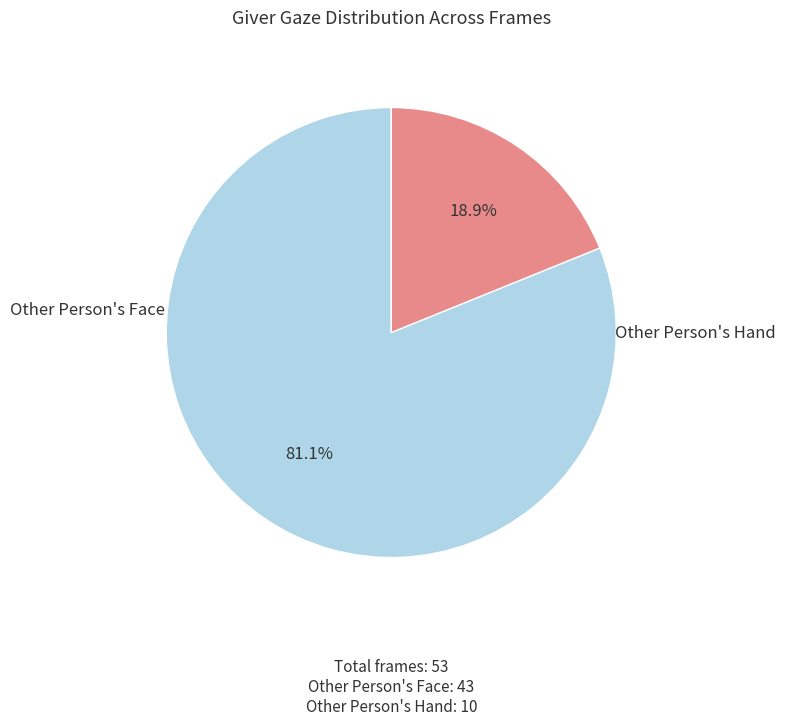

Does any single category account for the majority?

Yes